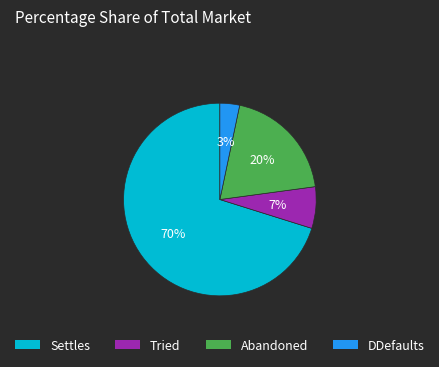

Does Settles account for over 50% of the chart?

Yes